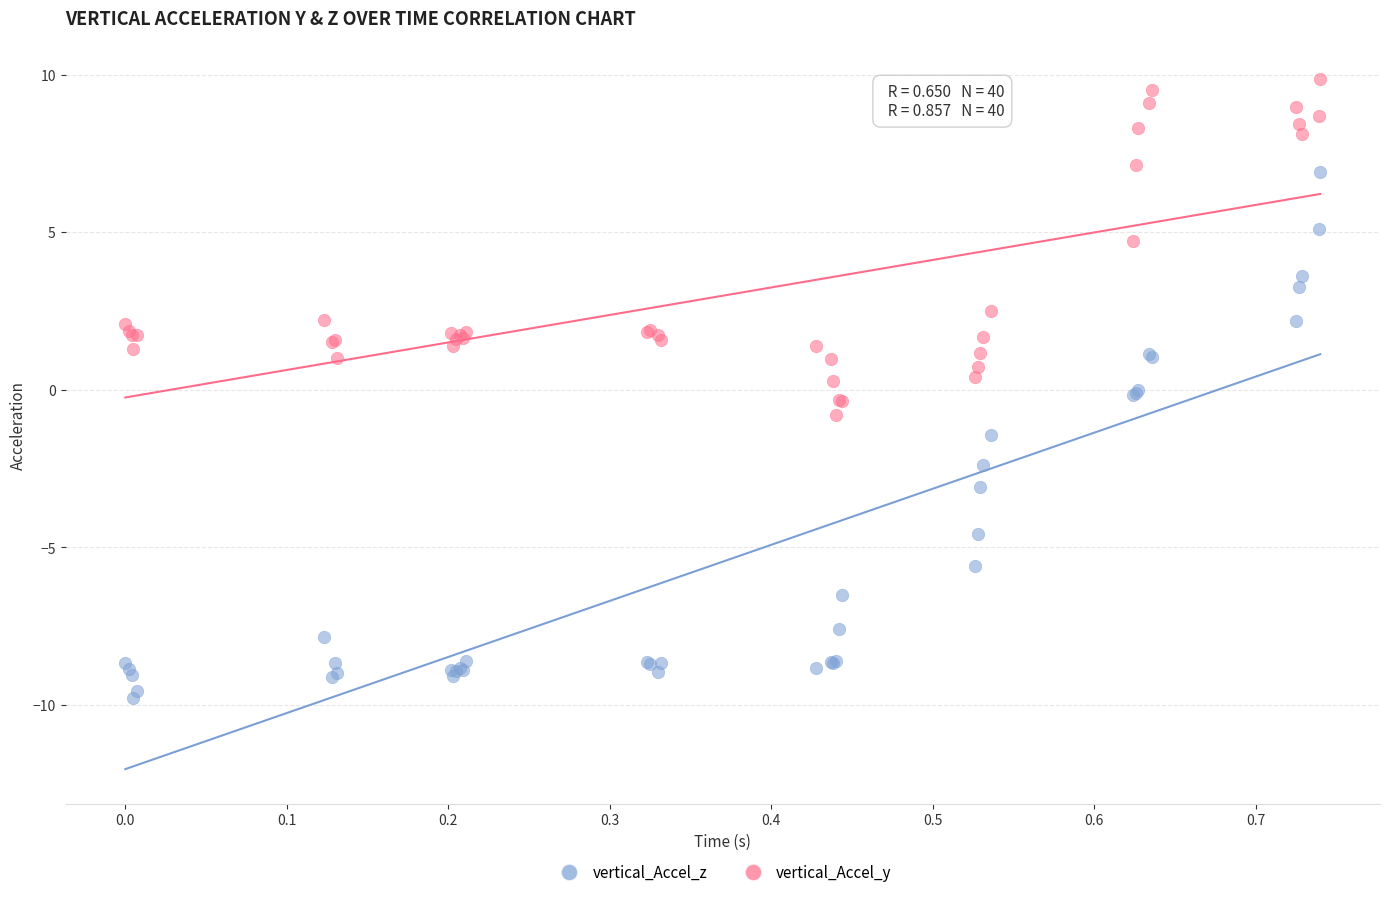

Which series contains the highest Y value?

vertical_Accel_y